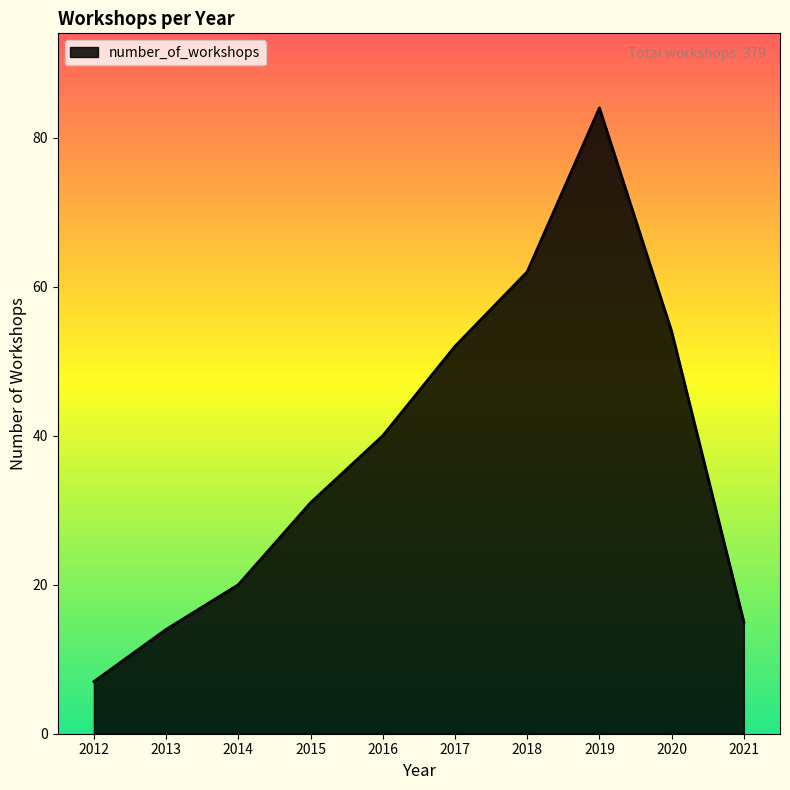

What is the average value?

38